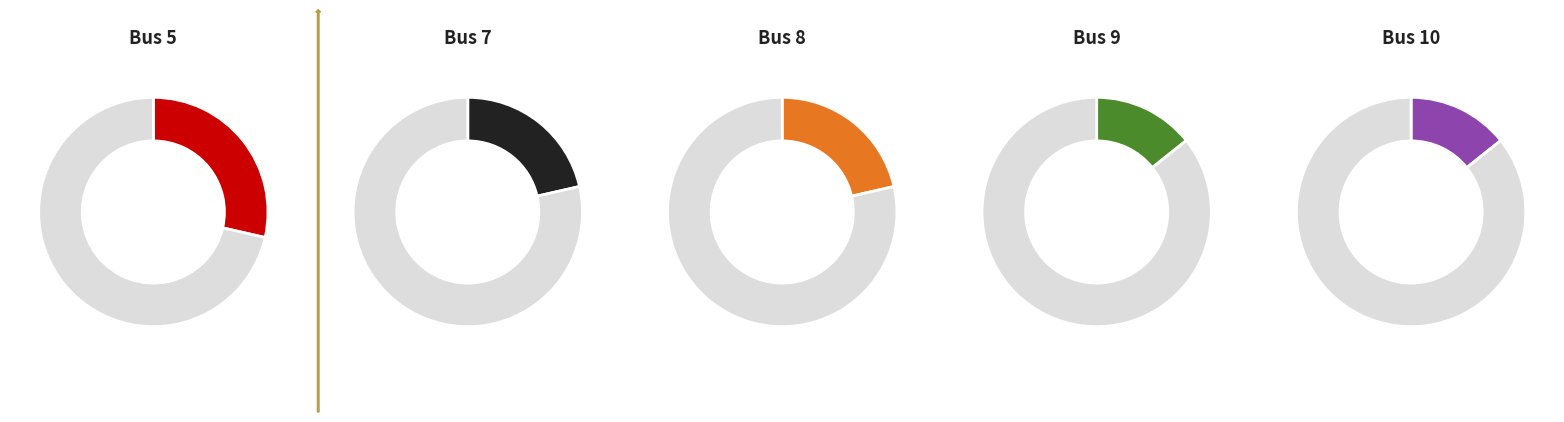

How many segments does this pie chart have?

5